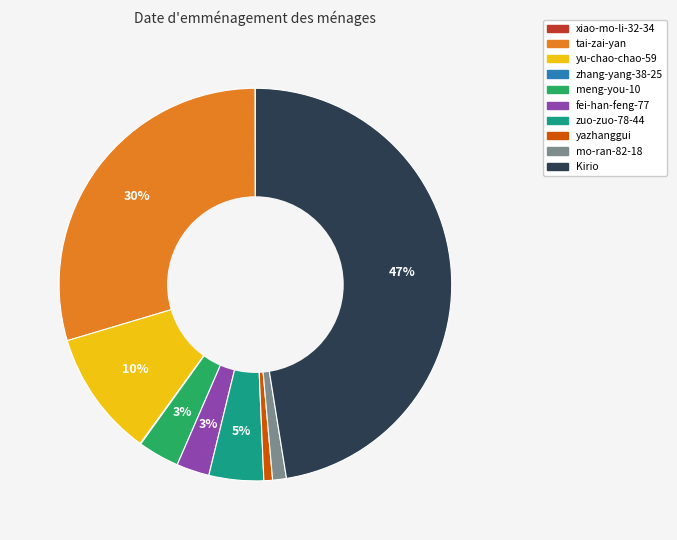

Is the sum of Kirio and yu-chao-chao-59 greater than half?

Yes